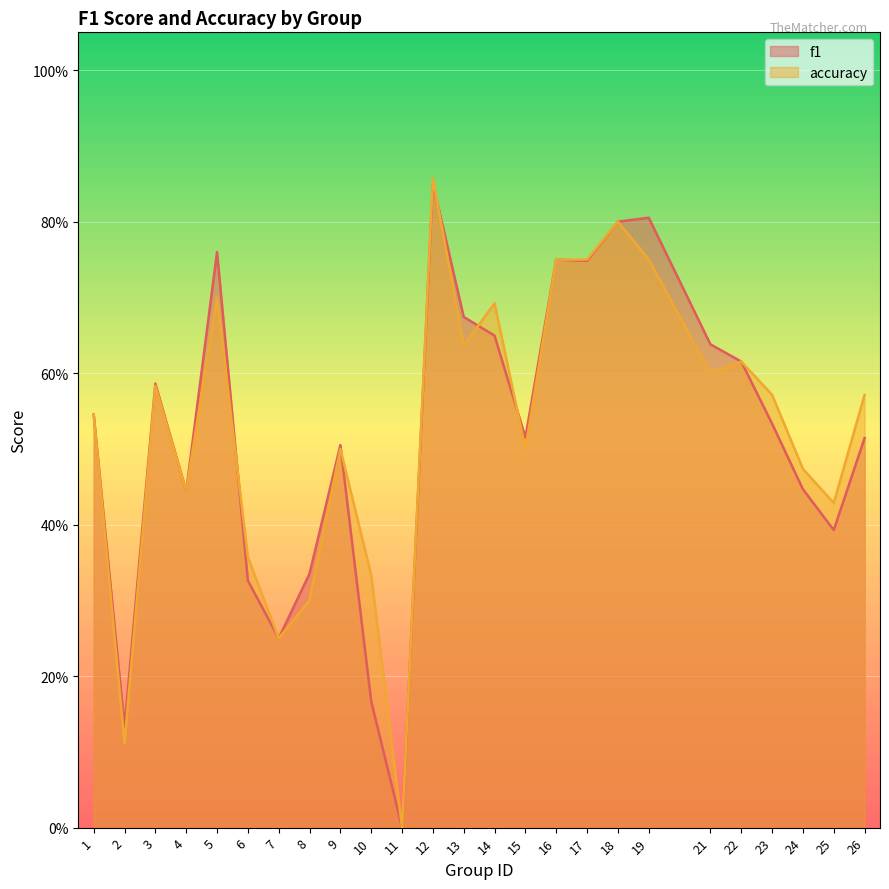

Which has a higher value, 7 or 14?

14